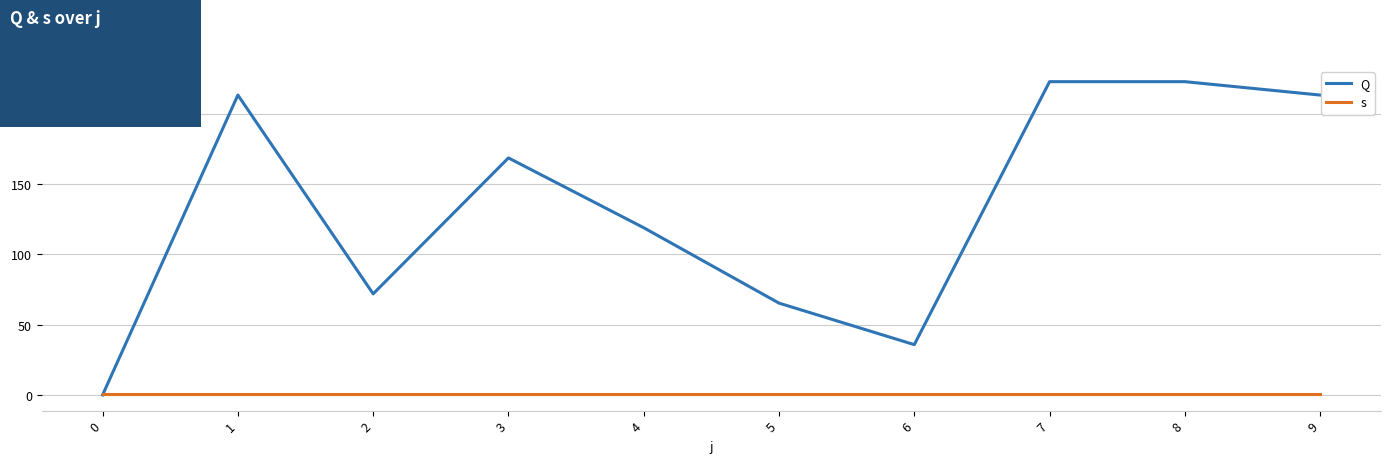

Which series has the largest total across all categories?

Q